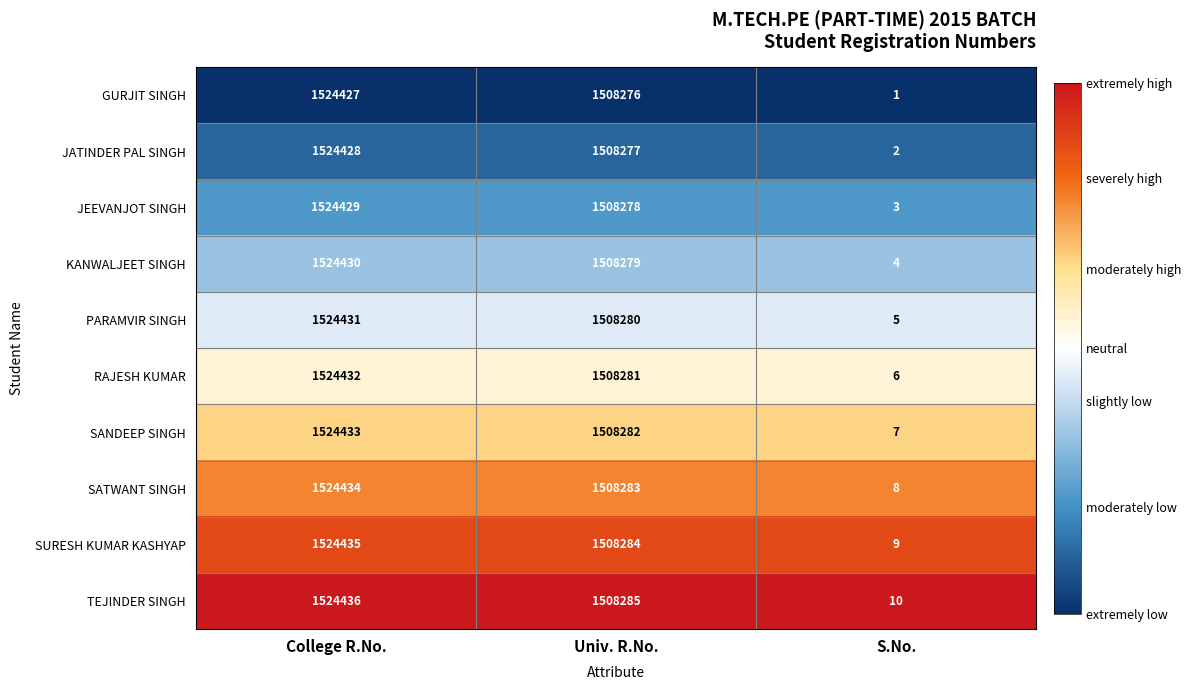

Reading left to right, transcribe all the data shown in this chart.

GURJIT SINGH: College R.No.=1524427	Univ. R.No.=1508276	S.No.=1
JATINDER PAL SINGH: College R.No.=1524428	Univ. R.No.=1508277	S.No.=2
JEEVANJOT SINGH: College R.No.=1524429	Univ. R.No.=1508278	S.No.=3
KANWALJEET SINGH: College R.No.=1524430	Univ. R.No.=1508279	S.No.=4
PARAMVIR SINGH: College R.No.=1524431	Univ. R.No.=1508280	S.No.=5
RAJESH KUMAR: College R.No.=1524432	Univ. R.No.=1508281	S.No.=6
SANDEEP SINGH: College R.No.=1524433	Univ. R.No.=1508282	S.No.=7
SATWANT SINGH: College R.No.=1524434	Univ. R.No.=1508283	S.No.=8
SURESH KUMAR KASHYAP: College R.No.=1524435	Univ. R.No.=1508284	S.No.=9
TEJINDER SINGH: College R.No.=1524436	Univ. R.No.=1508285	S.No.=10